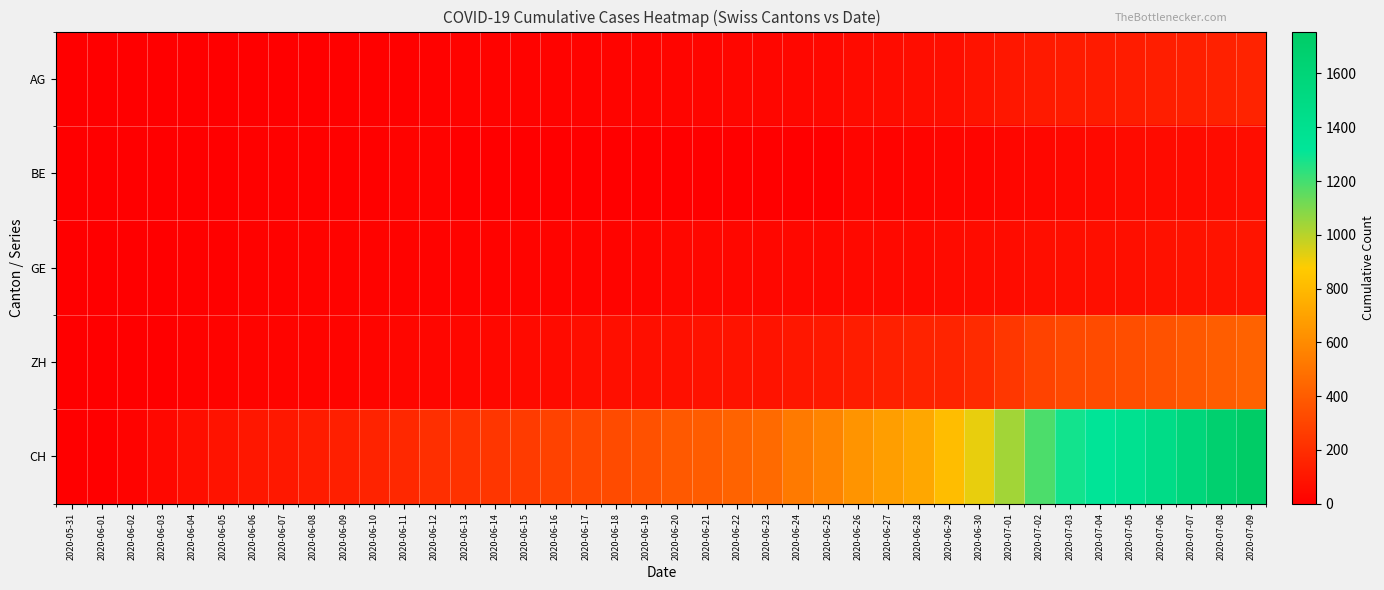

Which series changed the most between 2020-06-28 and 2020-07-06?

CH